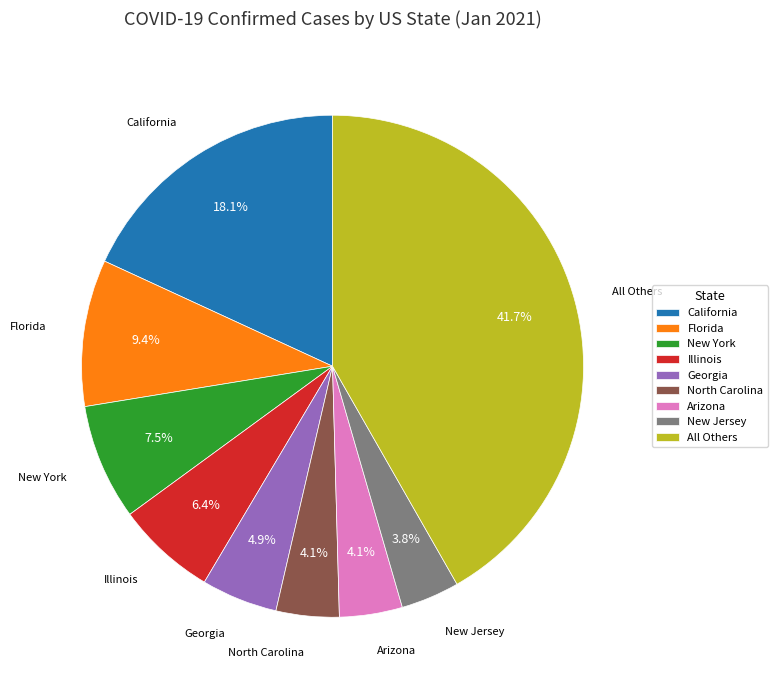

Is there a majority slice in this chart?

No